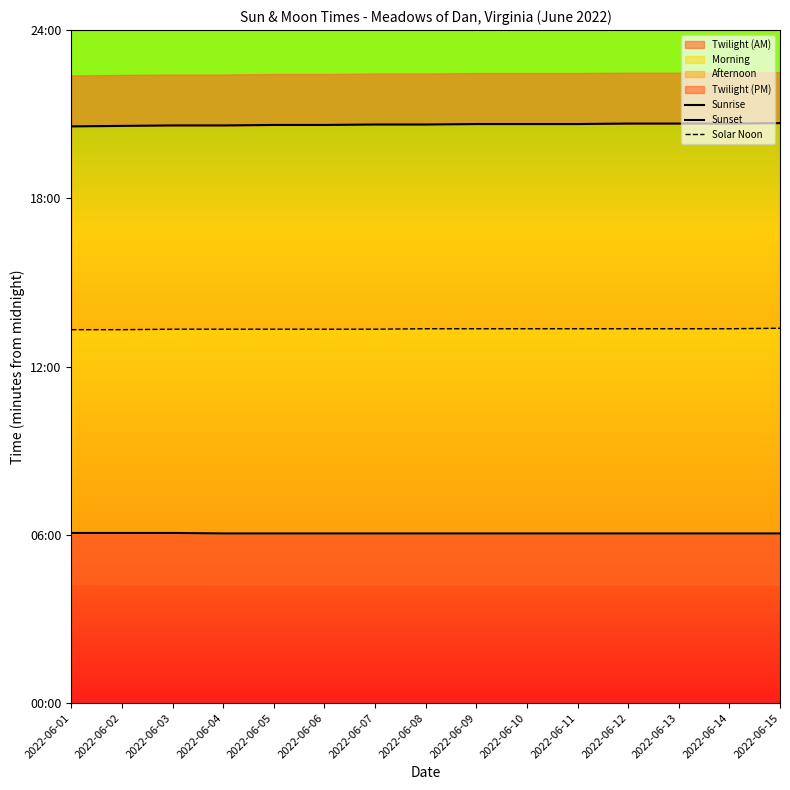

True or false: Solar Noon and Sunrise cross at least once.

False